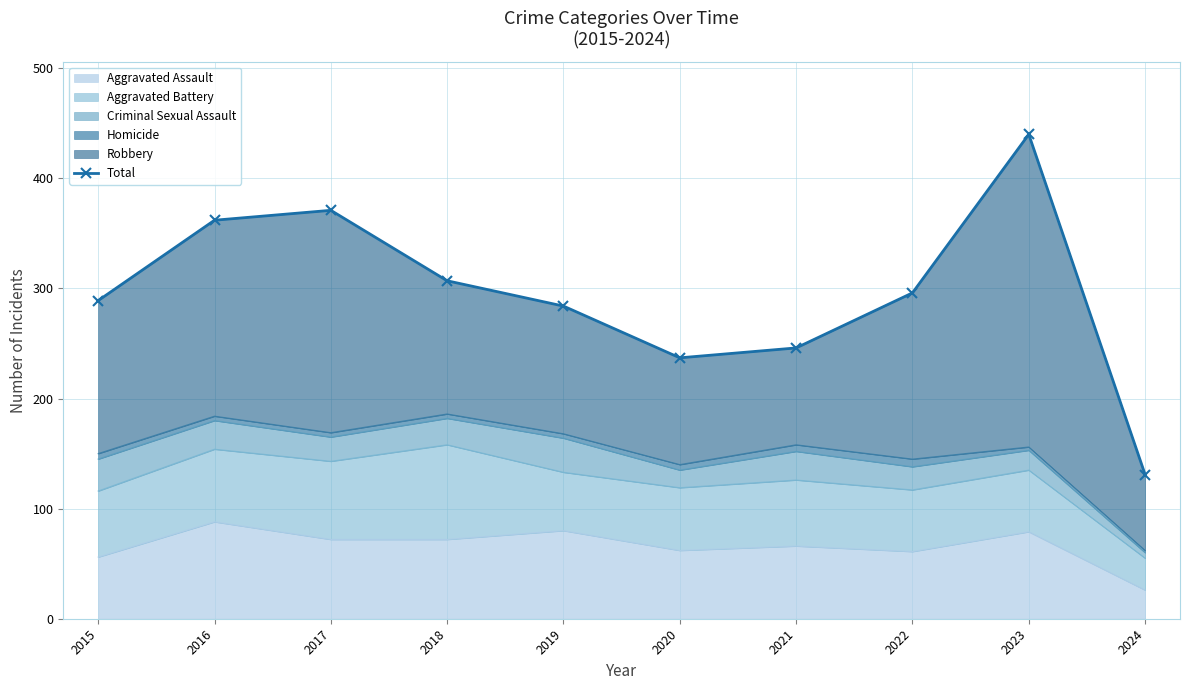

Where does the data first go above 296?

2016